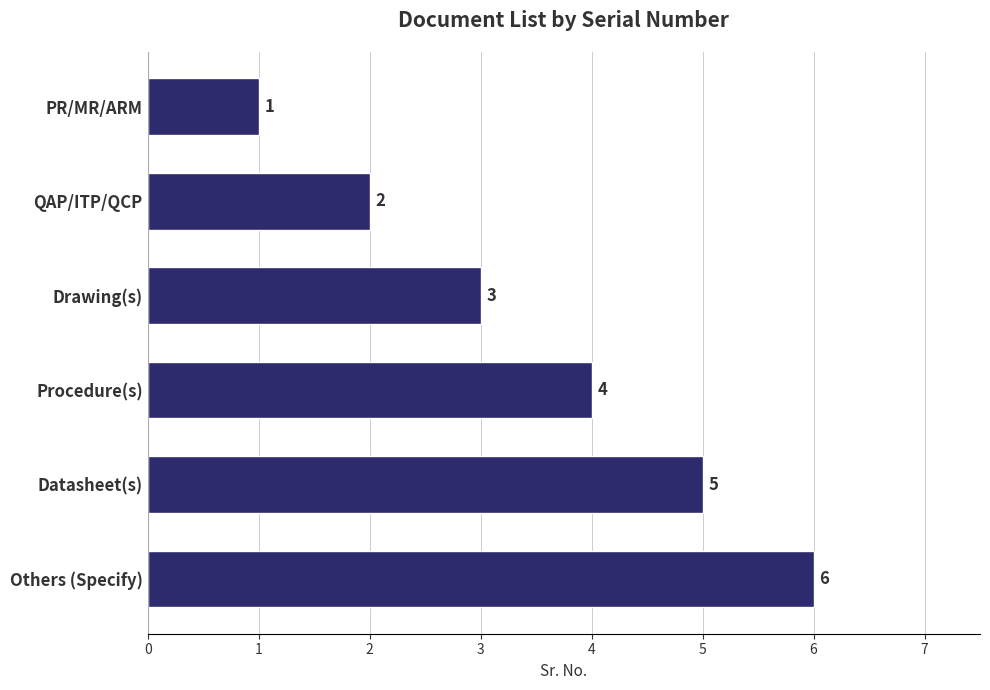

The chart shows a value of 10 at Others (Specify). True or false?

False